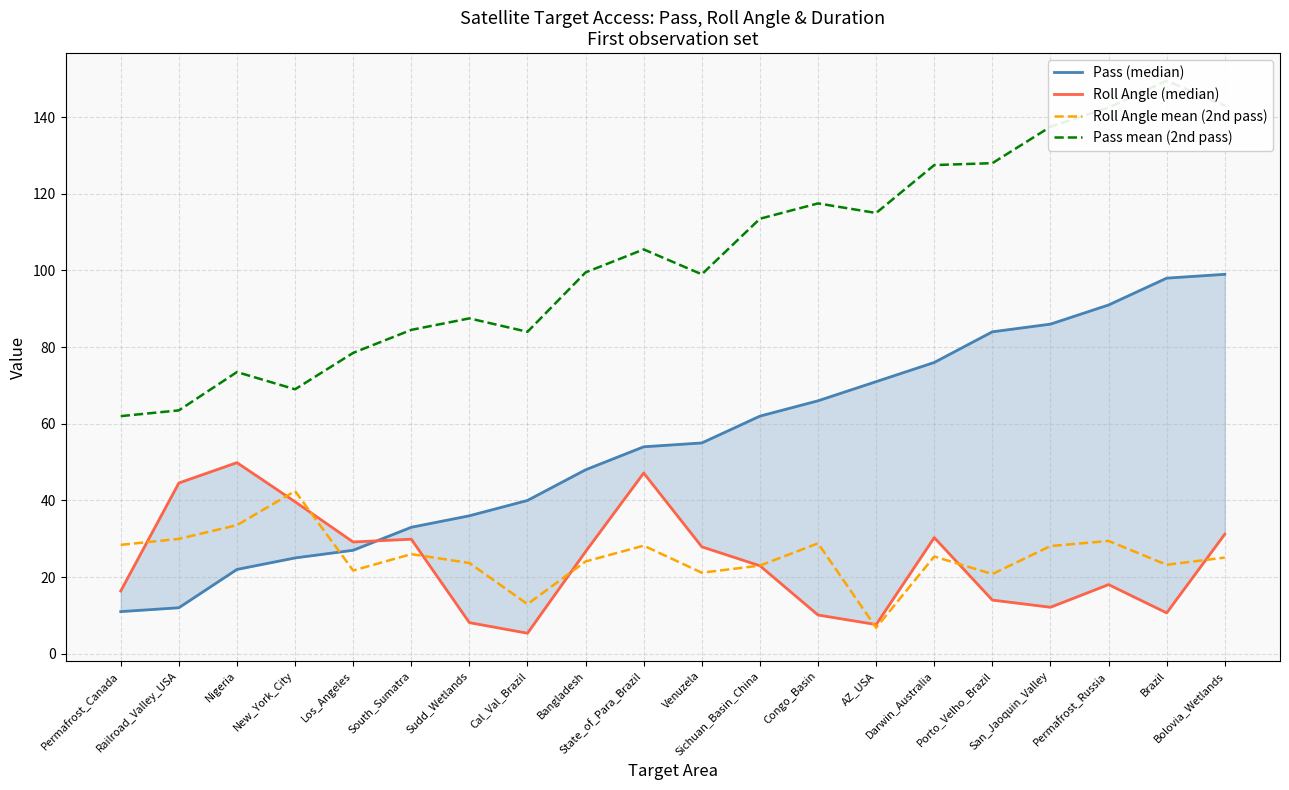

Which category has the highest value in the Roll Angle (median) series?

Nigeria